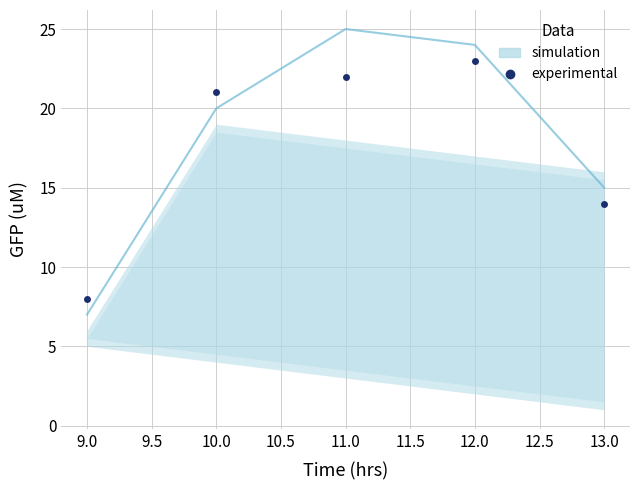

What is the difference between the maximum and minimum values?

15